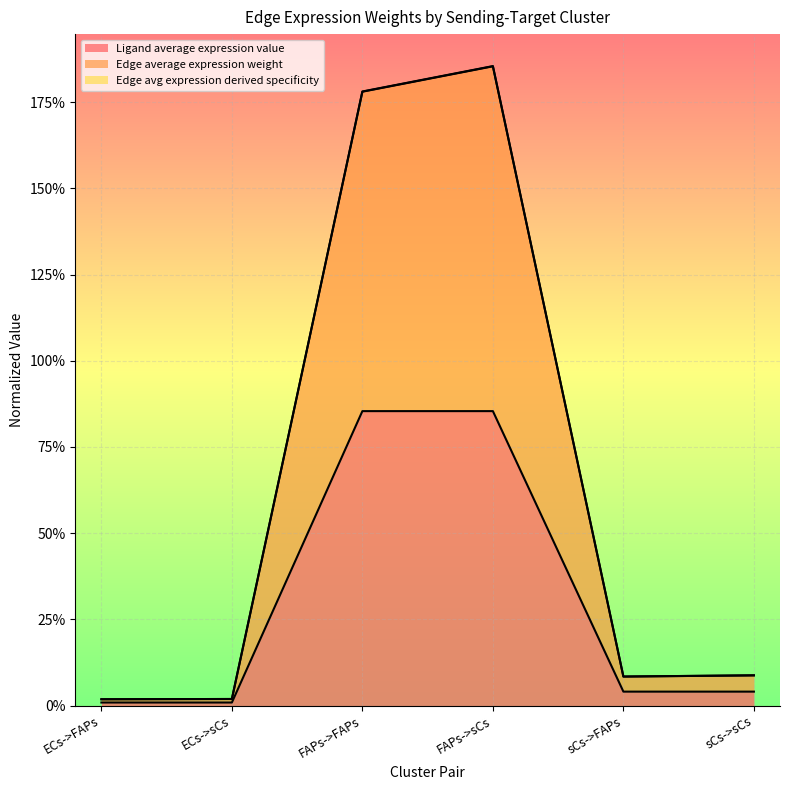

Is it true that Edge total expression weight equals 0.1 at sCs->FAPs?

True